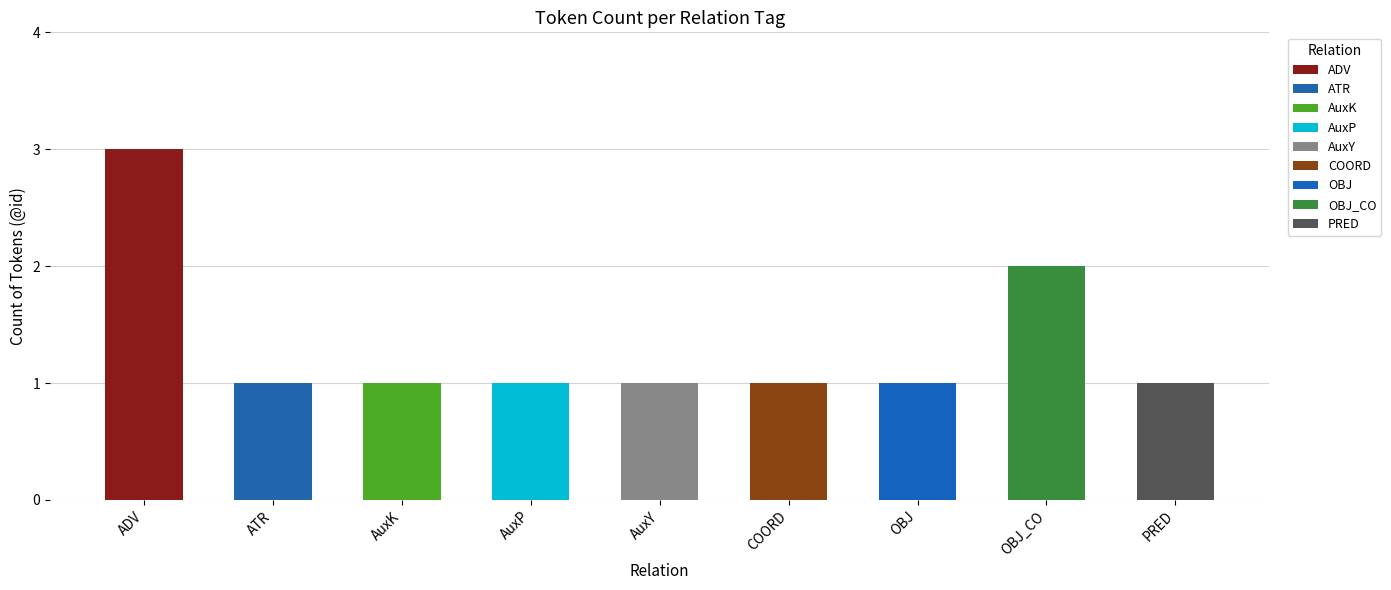

What is the sum of all values?

12